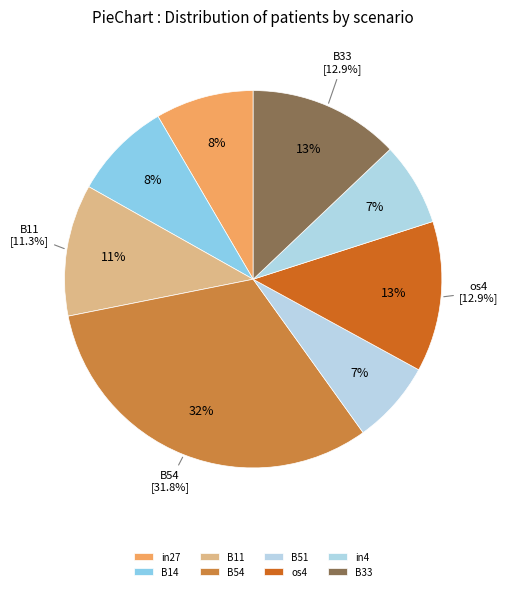

Does in4 account for over 50% of the chart?

No